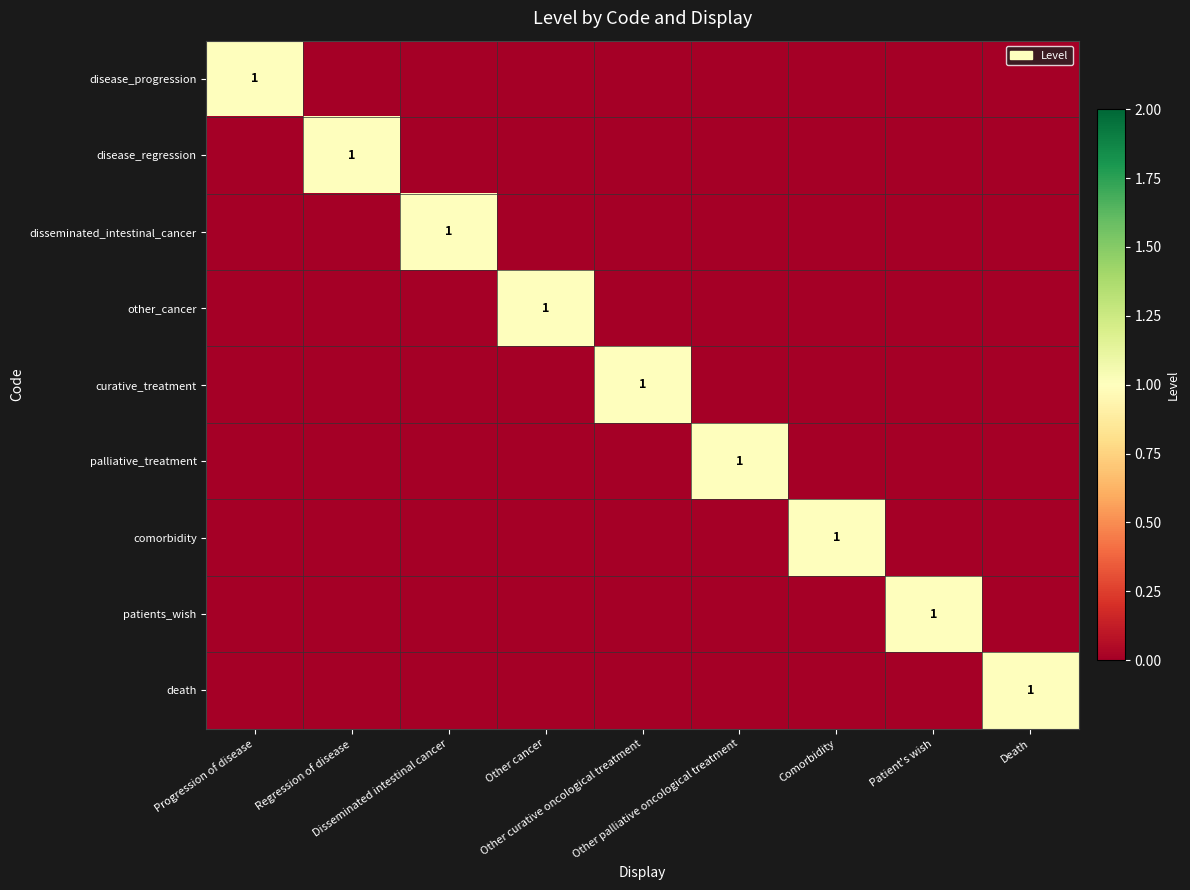

At which label does disease_progression reach its minimum?

Regression of disease